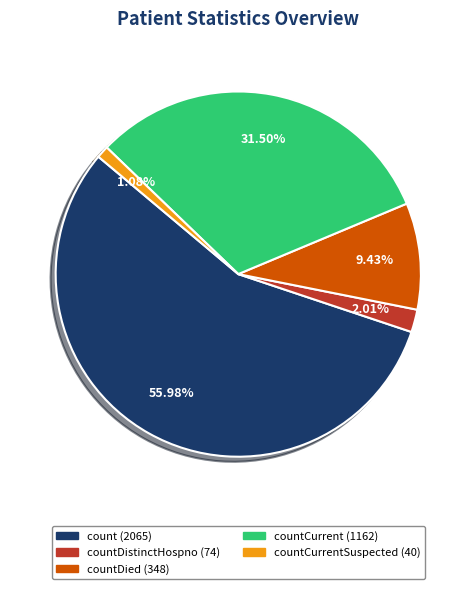

Is there a majority slice in this chart?

Yes